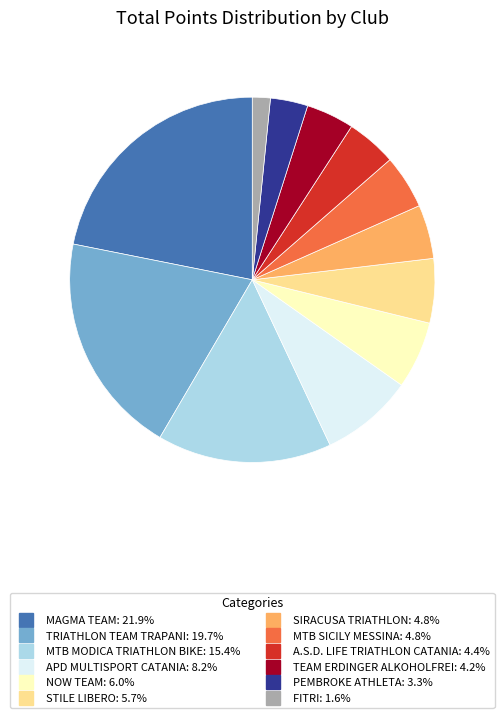

Combined, do PEMBROKE ATHLETA and MAGMA TEAM account for over 50%?

No